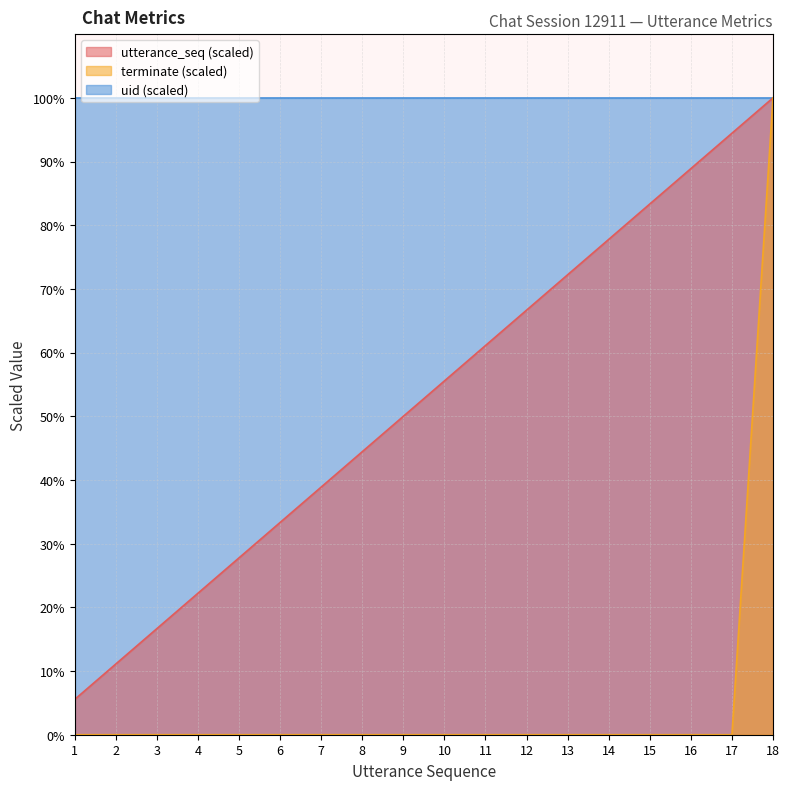

True or false: terminate has a value of 100.0 at 18.

True